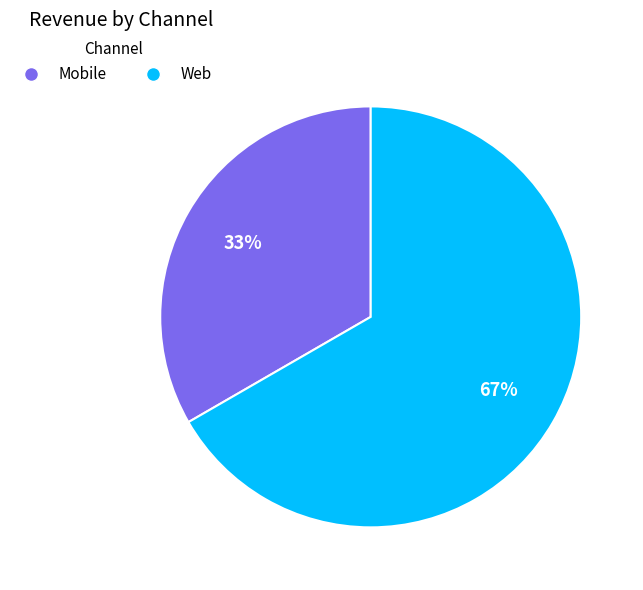

The Mobile slice represents 33% of the pie. True or false?

True